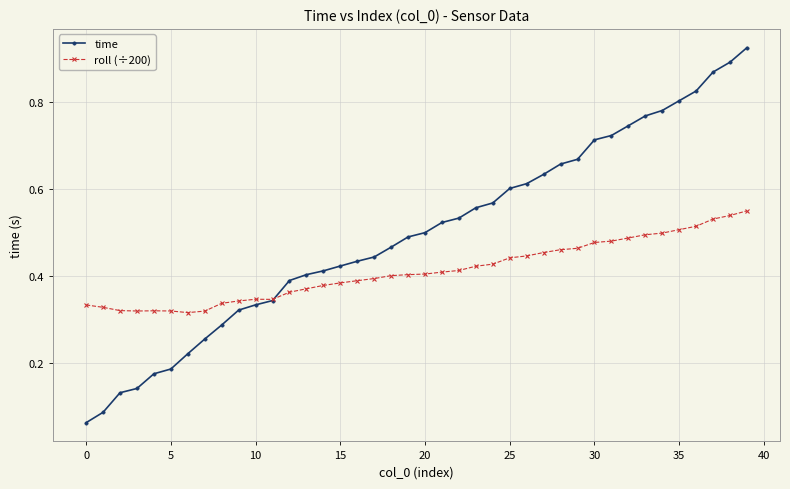

Which series has the largest range (max minus min)?

time